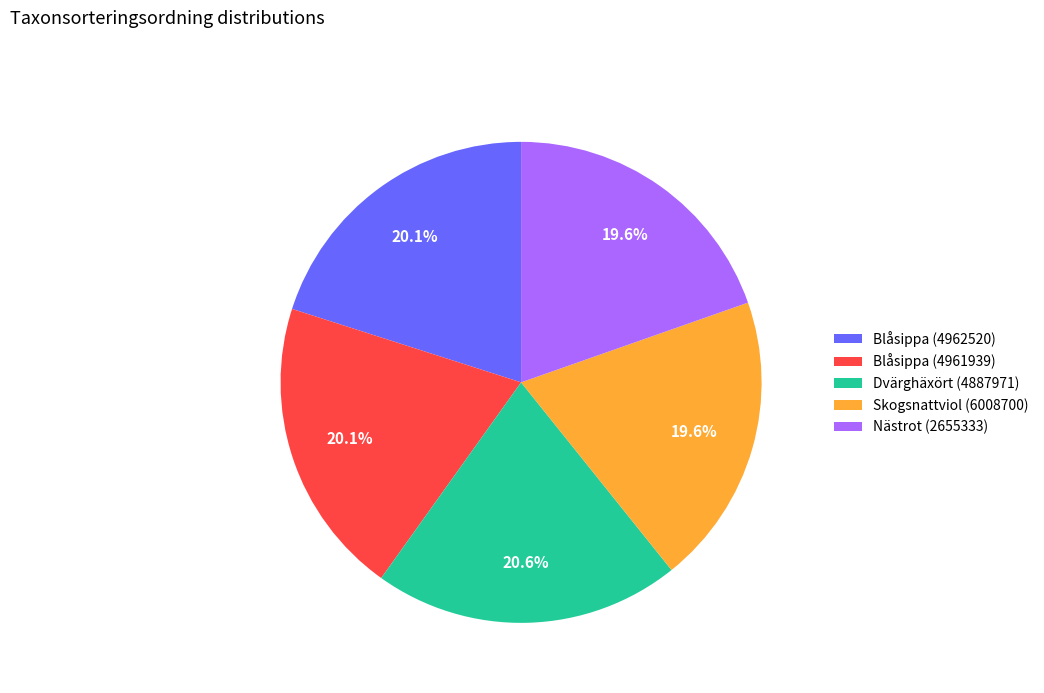

Does Dvärghäxört (4887971) account for over 50% of the chart?

No